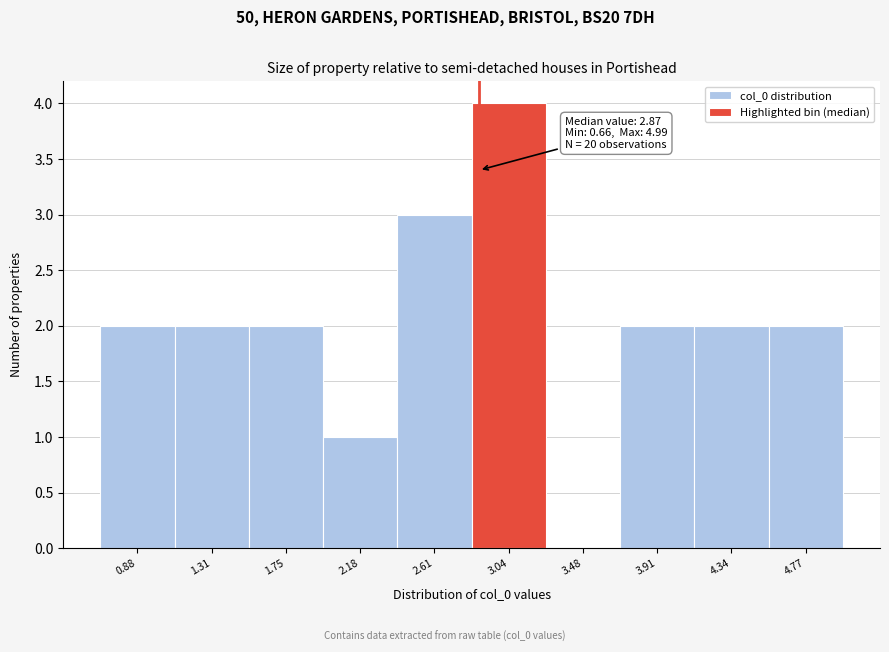

Over which range of the x-axis is the bar tallest?

2.85 to 3.25